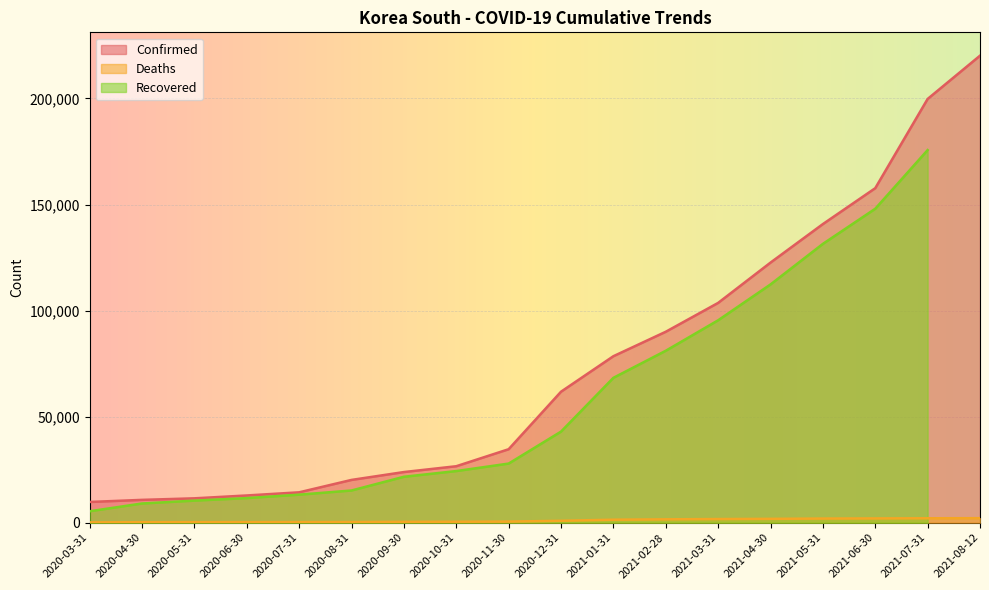

Which has a higher value, 2021-01-31 or 2021-04-30?

2021-04-30